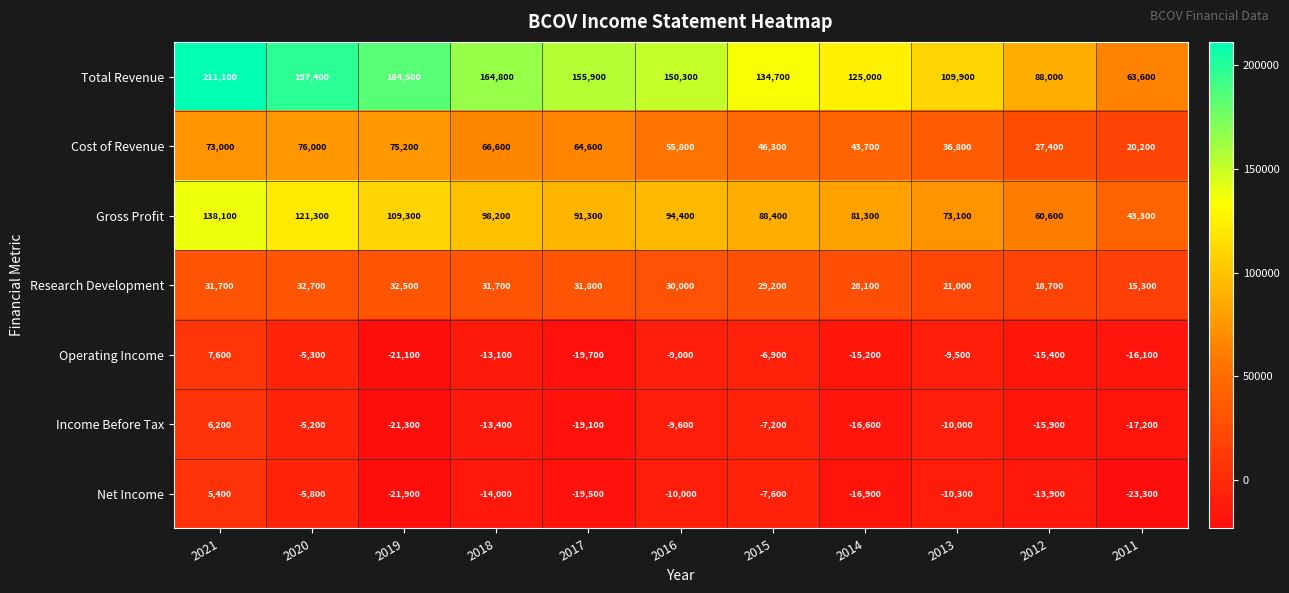

What is the difference between the highest and lowest values at 2021?

205700